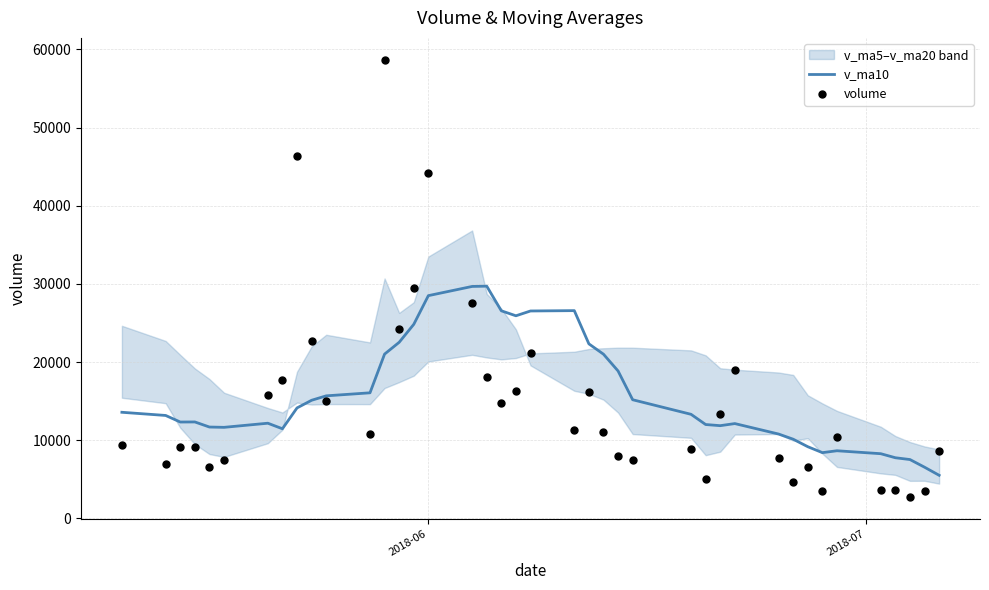

Which series has the widest spread of Y values?

volume